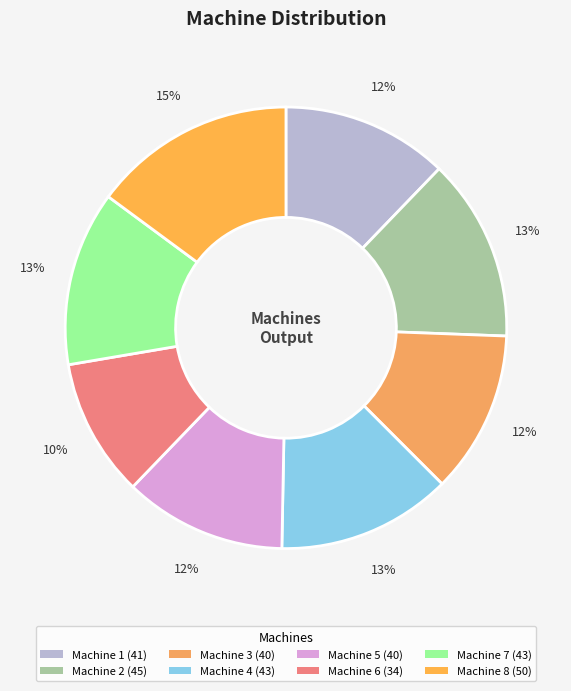

How many segments does this pie chart have?

8